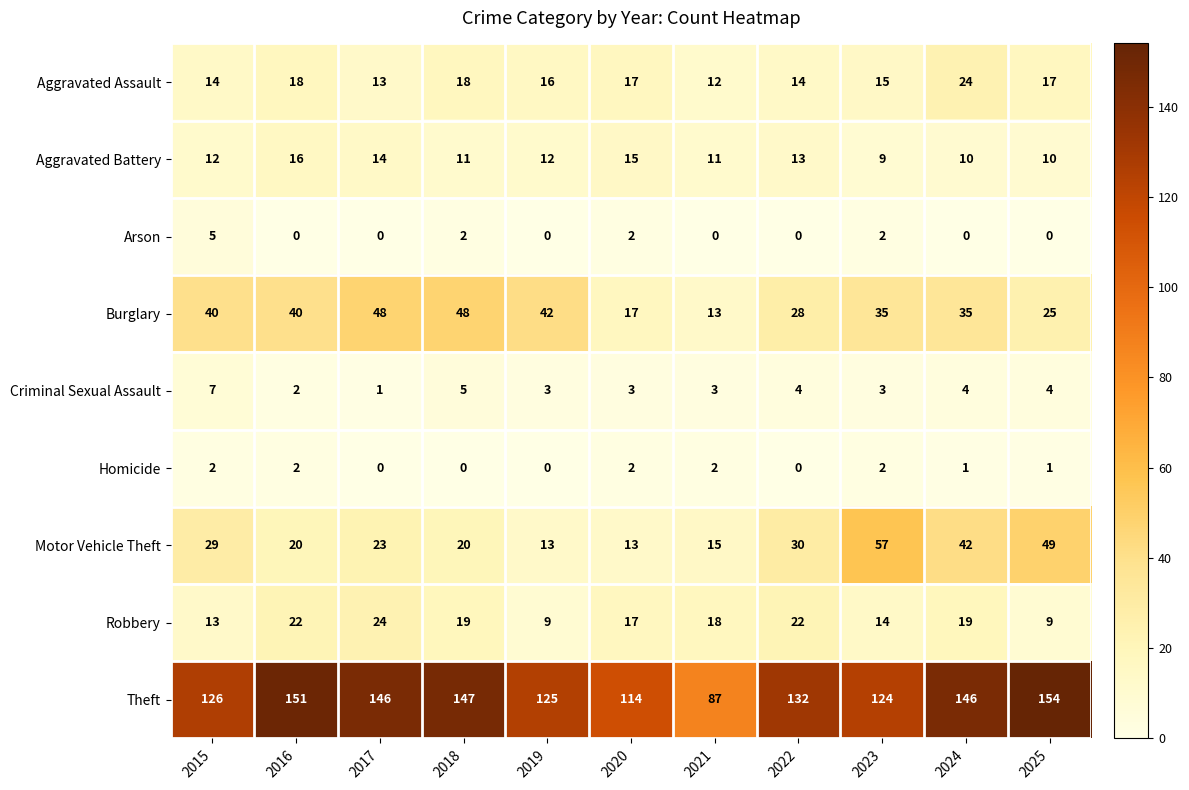

Count the number of data series in this chart.

9